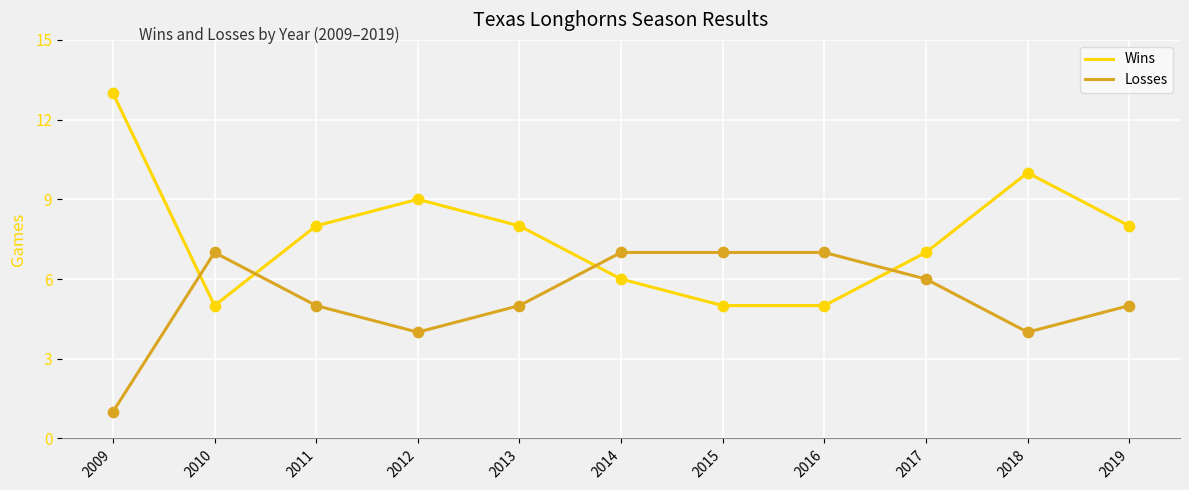

What is the total value across all series at 2018?

14